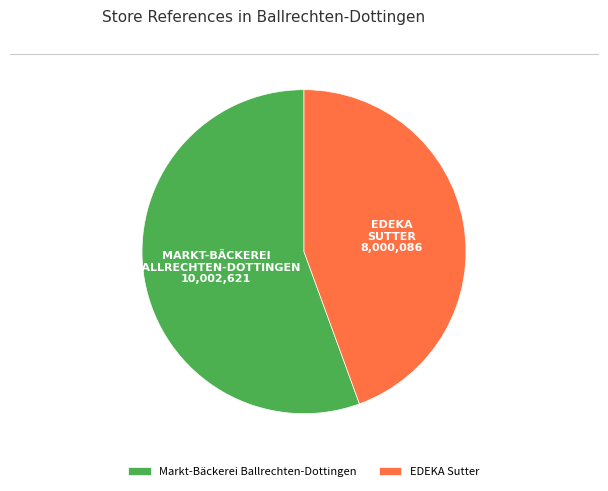

Between EDEKA Sutter and Markt-Bäckerei Ballrechten-Dottingen, which is larger?

Markt-Bäckerei Ballrechten-Dottingen